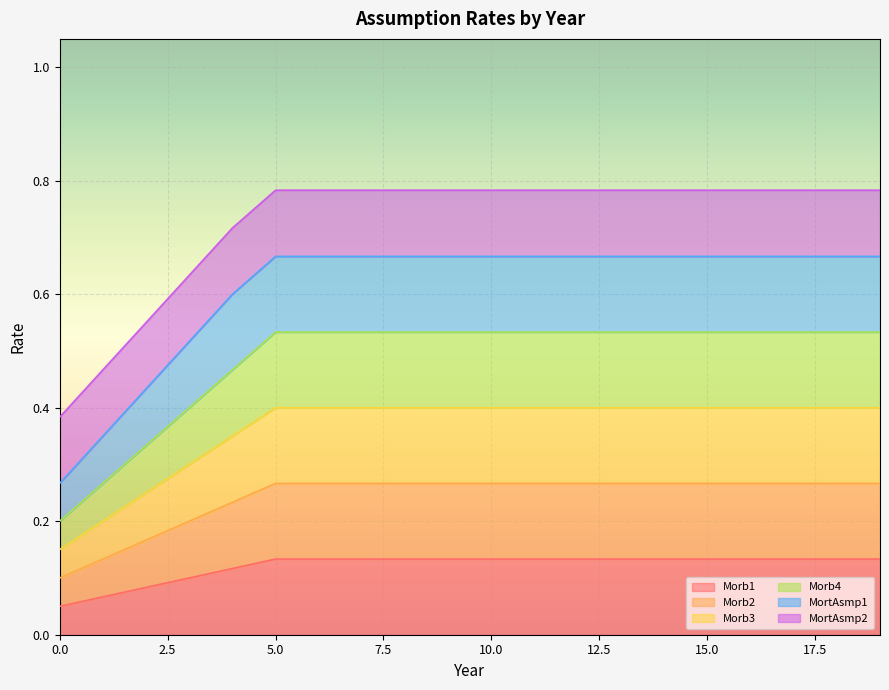

Does the chart display data point markers on the line(s)?

No